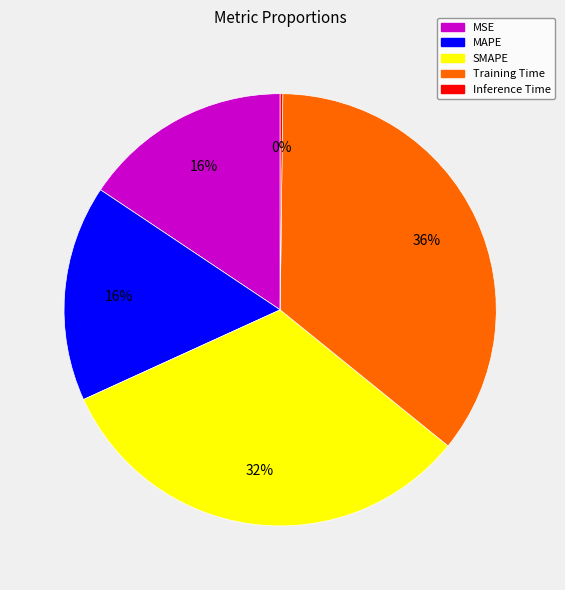

True or false: MSE accounts for 16% of the total.

True